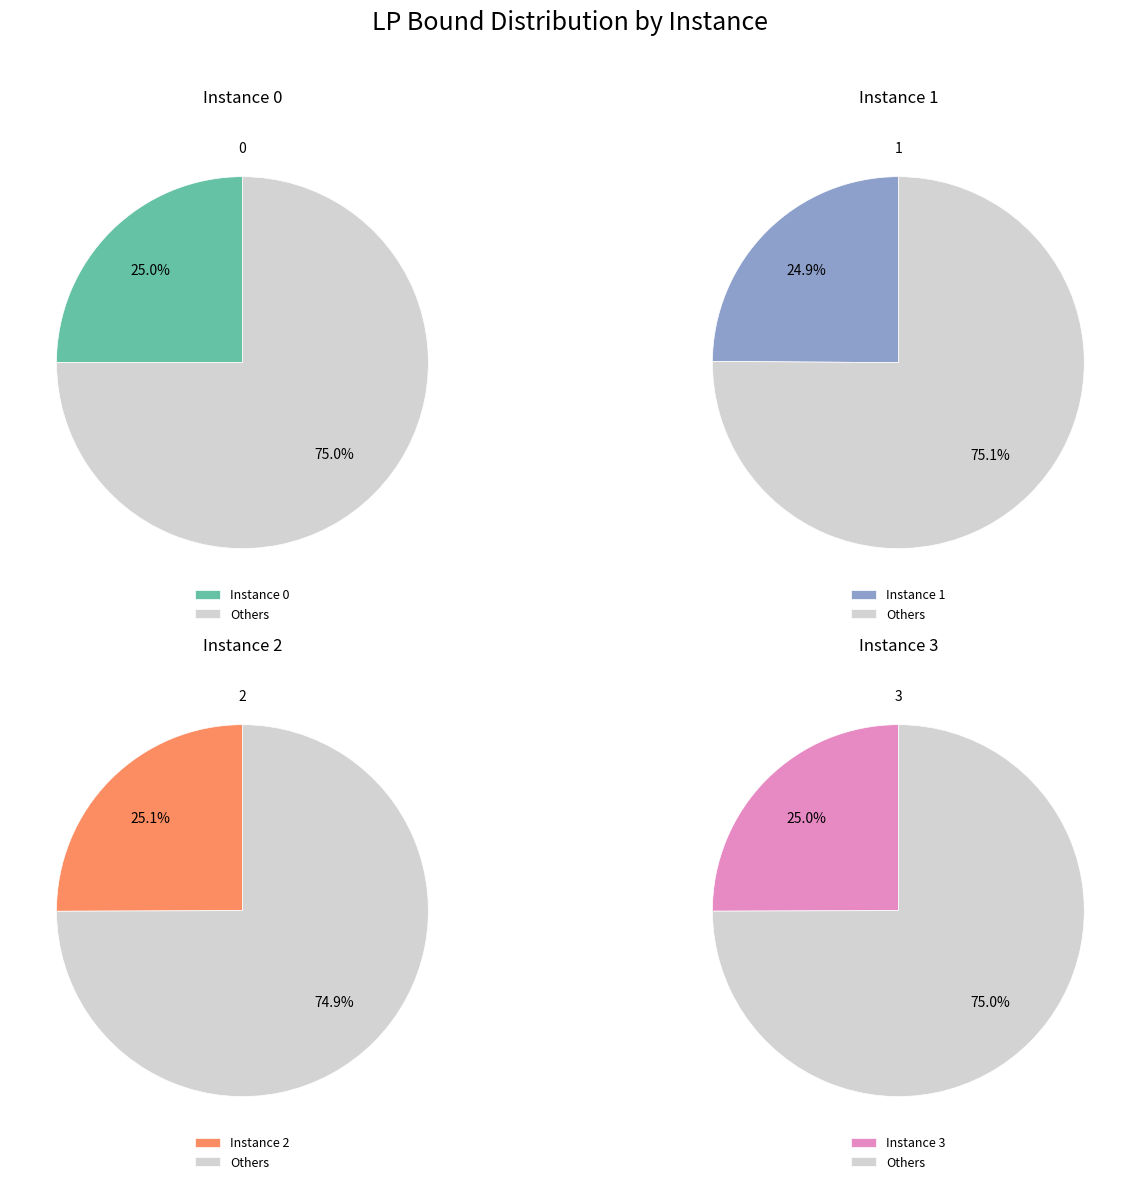

To the nearest percent, what is the combined percentage of 0 and 3?

50%